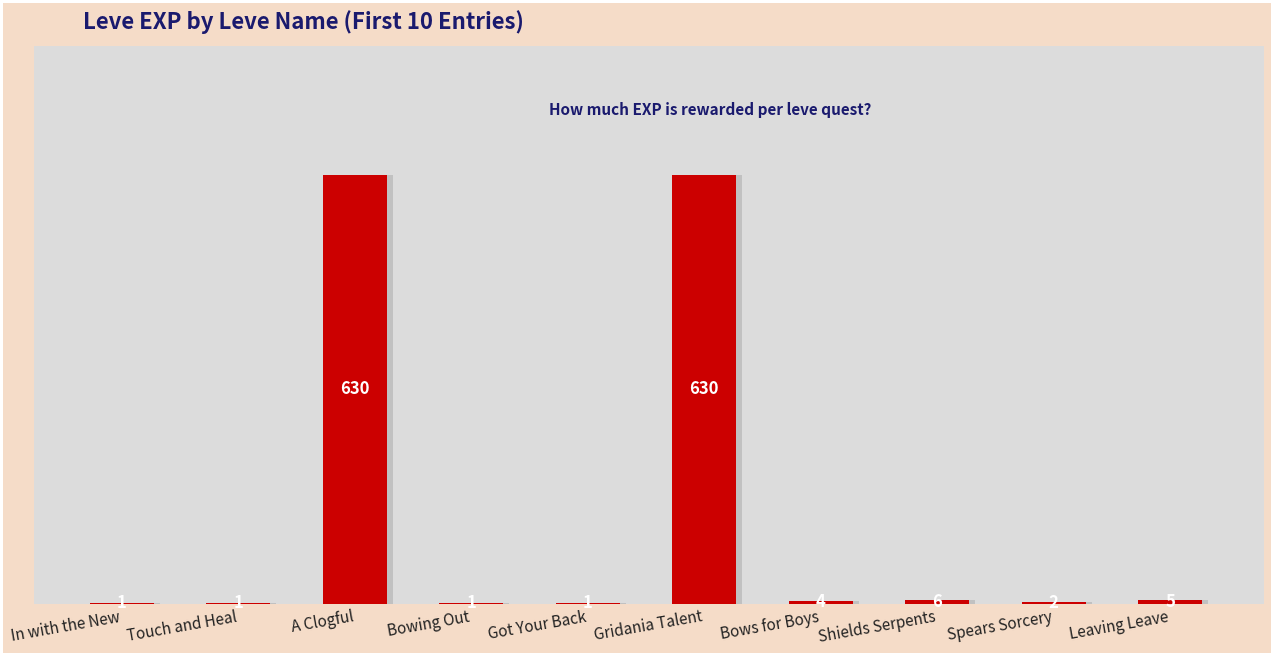

Where does the data first go above 4?

A Clogful